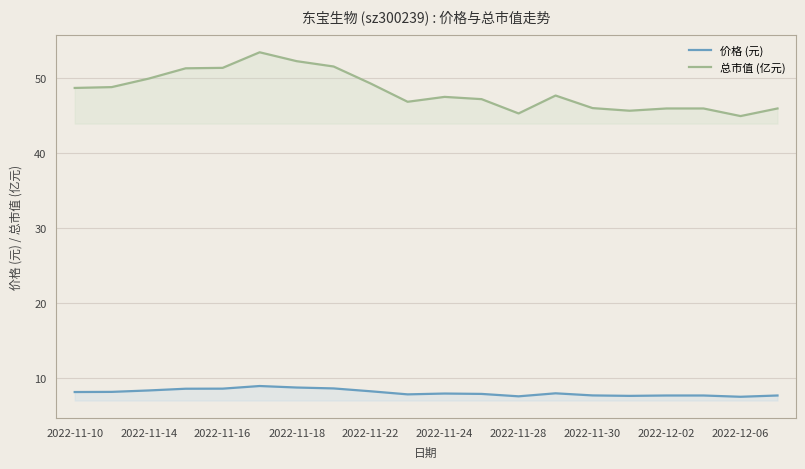

True or false: 价格 (元) and 总市值 (亿元) cross at least once.

False